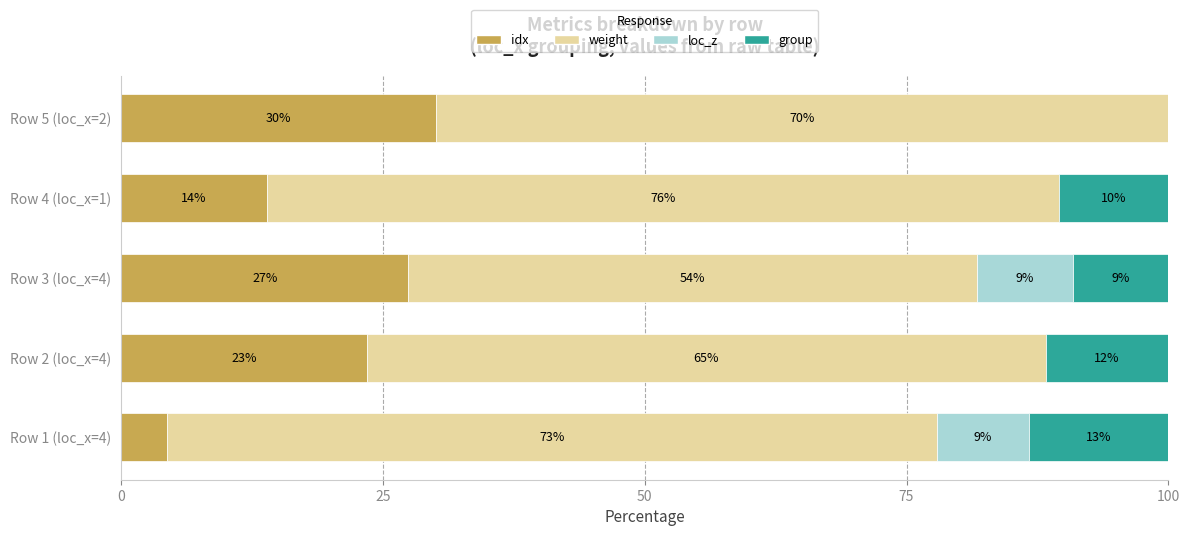

What are all the series names shown in the legend?

idx, weight, loc_z, group